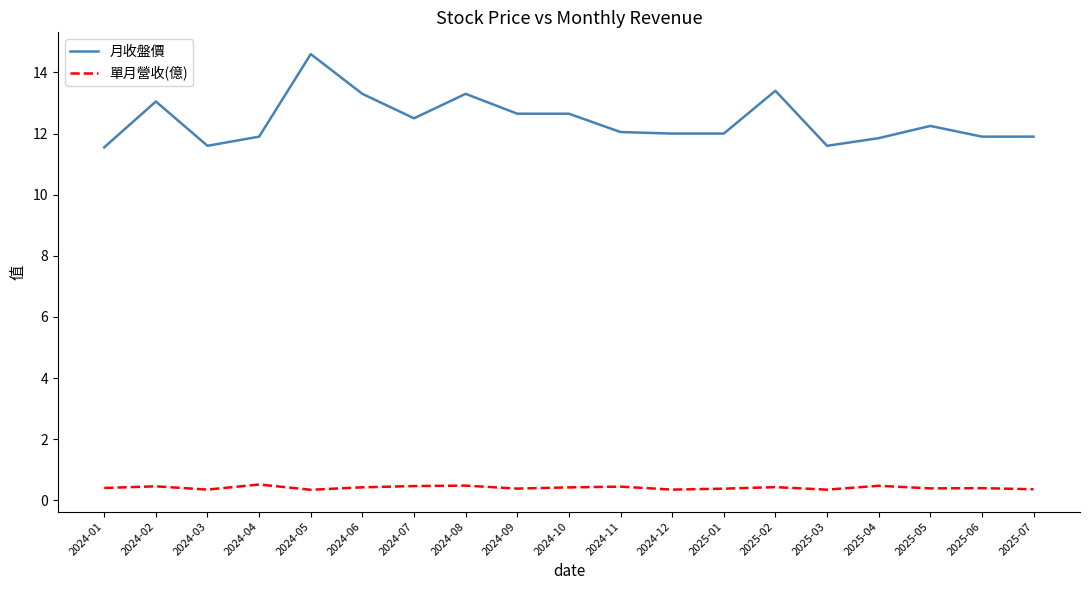

True or false: 單月營收(億) and 月收盤價 intersect in this chart.

False